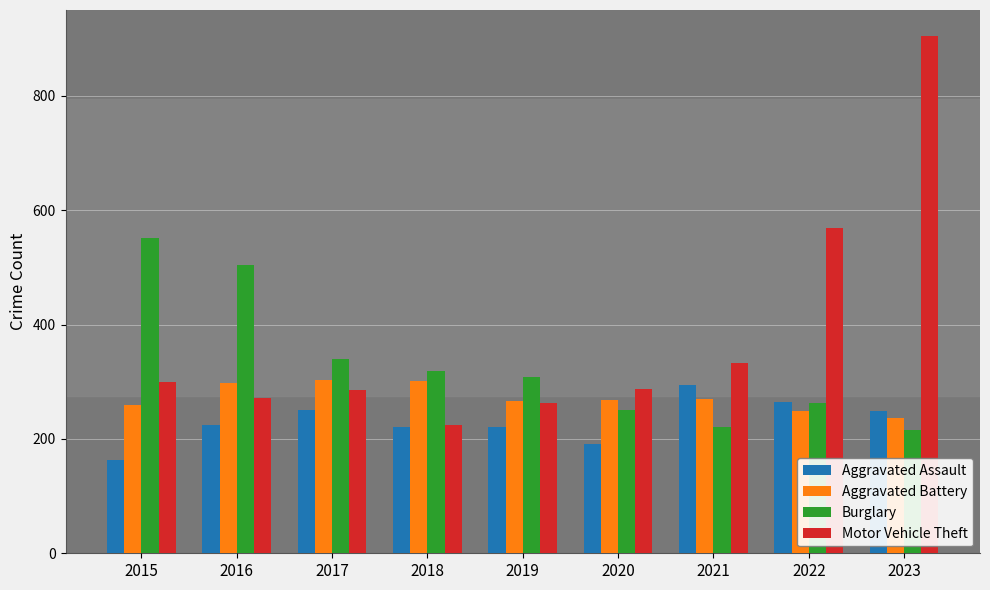

Which series has the largest total across all categories?

Motor Vehicle Theft